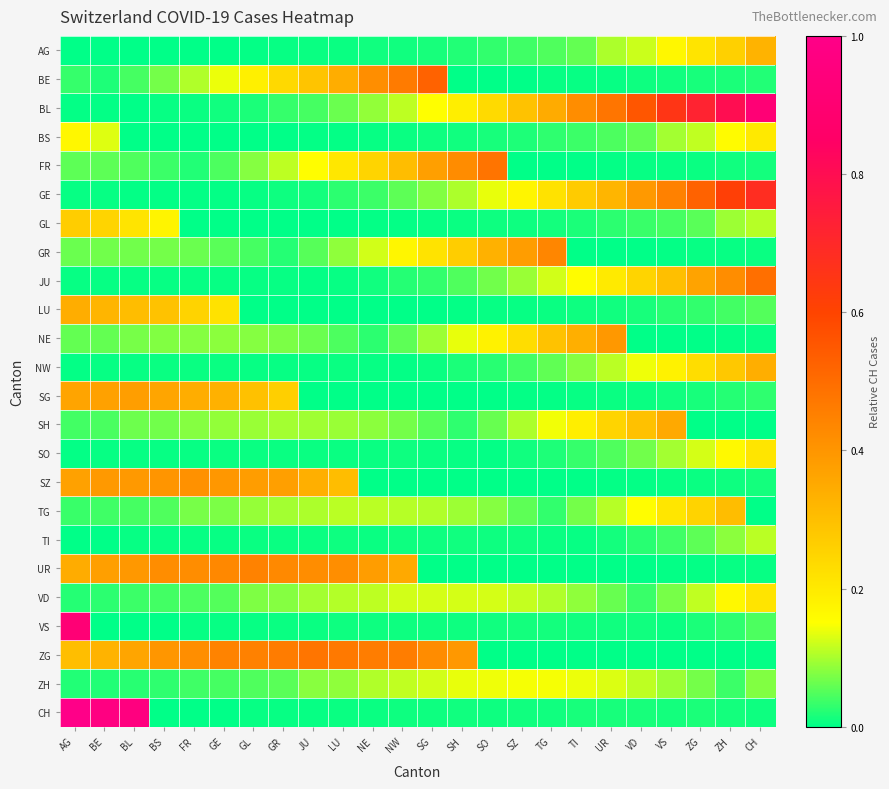

Reading left to right, extract all data points from this chart.

AG: AG=0.0	BE=0.0	BL=0.0	BS=0.0	FR=0.0	GE=0.0	GL=0.0	GR=0.0	JU=0.0	LU=0.0	NE=0.0	NW=0.0	SG=0.0	SH=0.0	SO=0.0	SZ=0.0	TG=0.0	TI=0.1	UR=0.1	VD=0.1	VS=0.2	ZG=0.2	ZH=0.3	CH=0.3
BE: AG=0.0	BE=0.0	BL=0.0	BS=0.1	FR=0.1	GE=0.1	GL=0.2	GR=0.2	JU=0.3	LU=0.3	NE=0.4	NW=0.5	SG=0.5	SH=0.0	SO=0.0	SZ=0.0	TG=0.0	TI=0.0	UR=0.0	VD=0.0	VS=0.0	ZG=0.0	ZH=0.0	CH=0.0
BL: AG=0.0	BE=0.0	BL=0.0	BS=0.0	FR=0.0	GE=0.0	GL=0.0	GR=0.0	JU=0.0	LU=0.1	NE=0.1	NW=0.1	SG=0.2	SH=0.2	SO=0.2	SZ=0.3	TG=0.3	TI=0.4	UR=0.5	VD=0.6	VS=0.7	ZG=0.7	ZH=0.8	CH=0.9
BS: AG=0.2	BE=0.1	BL=0.0	BS=0.0	FR=0.0	GE=0.0	GL=0.0	GR=0.0	JU=0.0	LU=0.0	NE=0.0	NW=0.0	SG=0.0	SH=0.0	SO=0.0	SZ=0.0	TG=0.0	TI=0.0	UR=0.0	VD=0.1	VS=0.1	ZG=0.1	ZH=0.2	CH=0.2
FR: AG=0.1	BE=0.1	BL=0.0	BS=0.0	FR=0.0	GE=0.0	GL=0.1	GR=0.1	JU=0.2	LU=0.2	NE=0.3	NW=0.3	SG=0.4	SH=0.4	SO=0.5	SZ=0.0	TG=0.0	TI=0.0	UR=0.0	VD=0.0	VS=0.0	ZG=0.0	ZH=0.0	CH=0.0
GE: AG=0.0	BE=0.0	BL=0.0	BS=0.0	FR=0.0	GE=0.0	GL=0.0	GR=0.0	JU=0.0	LU=0.0	NE=0.0	NW=0.1	SG=0.1	SH=0.1	SO=0.1	SZ=0.2	TG=0.2	TI=0.3	UR=0.3	VD=0.4	VS=0.4	ZG=0.5	ZH=0.6	CH=0.7
GL: AG=0.3	BE=0.2	BL=0.2	BS=0.2	FR=0.0	GE=0.0	GL=0.0	GR=0.0	JU=0.0	LU=0.0	NE=0.0	NW=0.0	SG=0.0	SH=0.0	SO=0.0	SZ=0.0	TG=0.0	TI=0.0	UR=0.0	VD=0.0	VS=0.0	ZG=0.1	ZH=0.1	CH=0.1
GR: AG=0.1	BE=0.1	BL=0.1	BS=0.1	FR=0.1	GE=0.1	GL=0.0	GR=0.0	JU=0.1	LU=0.1	NE=0.1	NW=0.2	SG=0.2	SH=0.3	SO=0.3	SZ=0.4	TG=0.4	TI=0.0	UR=0.0	VD=0.0	VS=0.0	ZG=0.0	ZH=0.0	CH=0.0
JU: AG=0.0	BE=0.0	BL=0.0	BS=0.0	FR=0.0	GE=0.0	GL=0.0	GR=0.0	JU=0.0	LU=0.0	NE=0.0	NW=0.0	SG=0.0	SH=0.0	SO=0.1	SZ=0.1	TG=0.1	TI=0.2	UR=0.2	VD=0.3	VS=0.3	ZG=0.4	ZH=0.4	CH=0.5
LU: AG=0.3	BE=0.3	BL=0.3	BS=0.3	FR=0.3	GE=0.2	GL=0.0	GR=0.0	JU=0.0	LU=0.0	NE=0.0	NW=0.0	SG=0.0	SH=0.0	SO=0.0	SZ=0.0	TG=0.0	TI=0.0	UR=0.0	VD=0.0	VS=0.0	ZG=0.0	ZH=0.0	CH=0.1
NE: AG=0.1	BE=0.1	BL=0.1	BS=0.1	FR=0.1	GE=0.1	GL=0.1	GR=0.1	JU=0.1	LU=0.0	NE=0.0	NW=0.1	SG=0.1	SH=0.1	SO=0.2	SZ=0.2	TG=0.3	TI=0.3	UR=0.4	VD=0.0	VS=0.0	ZG=0.0	ZH=0.0	CH=0.0
NW: AG=0.0	BE=0.0	BL=0.0	BS=0.0	FR=0.0	GE=0.0	GL=0.0	GR=0.0	JU=0.0	LU=0.0	NE=0.0	NW=0.0	SG=0.0	SH=0.0	SO=0.0	SZ=0.0	TG=0.1	TI=0.1	UR=0.1	VD=0.1	VS=0.2	ZG=0.2	ZH=0.3	CH=0.3
SG: AG=0.4	BE=0.4	BL=0.4	BS=0.4	FR=0.3	GE=0.3	GL=0.3	GR=0.3	JU=0.0	LU=0.0	NE=0.0	NW=0.0	SG=0.0	SH=0.0	SO=0.0	SZ=0.0	TG=0.0	TI=0.0	UR=0.0	VD=0.0	VS=0.0	ZG=0.0	ZH=0.0	CH=0.0
SH: AG=0.0	BE=0.0	BL=0.1	BS=0.1	FR=0.1	GE=0.1	GL=0.1	GR=0.1	JU=0.1	LU=0.1	NE=0.1	NW=0.1	SG=0.1	SH=0.0	SO=0.1	SZ=0.1	TG=0.1	TI=0.2	UR=0.2	VD=0.3	VS=0.3	ZG=0.0	ZH=0.0	CH=0.0
SO: AG=0.0	BE=0.0	BL=0.0	BS=0.0	FR=0.0	GE=0.0	GL=0.0	GR=0.0	JU=0.0	LU=0.0	NE=0.0	NW=0.0	SG=0.0	SH=0.0	SO=0.0	SZ=0.0	TG=0.0	TI=0.0	UR=0.0	VD=0.1	VS=0.1	ZG=0.1	ZH=0.2	CH=0.2
SZ: AG=0.4	BE=0.4	BL=0.4	BS=0.4	FR=0.4	GE=0.4	GL=0.4	GR=0.4	JU=0.3	LU=0.3	NE=0.0	NW=0.0	SG=0.0	SH=0.0	SO=0.0	SZ=0.0	TG=0.0	TI=0.0	UR=0.0	VD=0.0	VS=0.0	ZG=0.0	ZH=0.0	CH=0.0
TG: AG=0.0	BE=0.0	BL=0.0	BS=0.0	FR=0.1	GE=0.1	GL=0.1	GR=0.1	JU=0.1	LU=0.1	NE=0.1	NW=0.1	SG=0.1	SH=0.1	SO=0.1	SZ=0.1	TG=0.0	TI=0.1	UR=0.1	VD=0.2	VS=0.2	ZG=0.3	ZH=0.3	CH=0.0
TI: AG=0.0	BE=0.0	BL=0.0	BS=0.0	FR=0.0	GE=0.0	GL=0.0	GR=0.0	JU=0.0	LU=0.0	NE=0.0	NW=0.0	SG=0.0	SH=0.0	SO=0.0	SZ=0.0	TG=0.0	TI=0.0	UR=0.0	VD=0.0	VS=0.0	ZG=0.1	ZH=0.1	CH=0.1
UR: AG=0.3	BE=0.4	BL=0.4	BS=0.4	FR=0.4	GE=0.4	GL=0.4	GR=0.4	JU=0.4	LU=0.4	NE=0.4	NW=0.3	SG=0.0	SH=0.0	SO=0.0	SZ=0.0	TG=0.0	TI=0.0	UR=0.0	VD=0.0	VS=0.0	ZG=0.0	ZH=0.0	CH=0.0
VD: AG=0.0	BE=0.0	BL=0.0	BS=0.0	FR=0.0	GE=0.1	GL=0.1	GR=0.1	JU=0.1	LU=0.1	NE=0.1	NW=0.1	SG=0.1	SH=0.1	SO=0.1	SZ=0.1	TG=0.1	TI=0.1	UR=0.1	VD=0.0	VS=0.1	ZG=0.1	ZH=0.2	CH=0.2
VS: AG=0.9	BE=0.0	BL=0.0	BS=0.0	FR=0.0	GE=0.0	GL=0.0	GR=0.0	JU=0.0	LU=0.0	NE=0.0	NW=0.0	SG=0.0	SH=0.0	SO=0.0	SZ=0.0	TG=0.0	TI=0.0	UR=0.0	VD=0.0	VS=0.0	ZG=0.0	ZH=0.0	CH=0.0
ZG: AG=0.3	BE=0.3	BL=0.4	BS=0.4	FR=0.4	GE=0.4	GL=0.4	GR=0.5	JU=0.5	LU=0.5	NE=0.5	NW=0.5	SG=0.4	SH=0.4	SO=0.0	SZ=0.0	TG=0.0	TI=0.0	UR=0.0	VD=0.0	VS=0.0	ZG=0.0	ZH=0.0	CH=0.0
ZH: AG=0.0	BE=0.0	BL=0.0	BS=0.0	FR=0.0	GE=0.0	GL=0.0	GR=0.1	JU=0.1	LU=0.1	NE=0.1	NW=0.1	SG=0.1	SH=0.1	SO=0.1	SZ=0.1	TG=0.1	TI=0.1	UR=0.1	VD=0.1	VS=0.1	ZG=0.1	ZH=0.0	CH=0.1
CH: AG=1.0	BE=1.0	BL=1.0	BS=0.0	FR=0.0	GE=0.0	GL=0.0	GR=0.0	JU=0.0	LU=0.0	NE=0.0	NW=0.0	SG=0.0	SH=0.0	SO=0.0	SZ=0.0	TG=0.0	TI=0.0	UR=0.0	VD=0.0	VS=0.0	ZG=0.0	ZH=0.0	CH=0.0